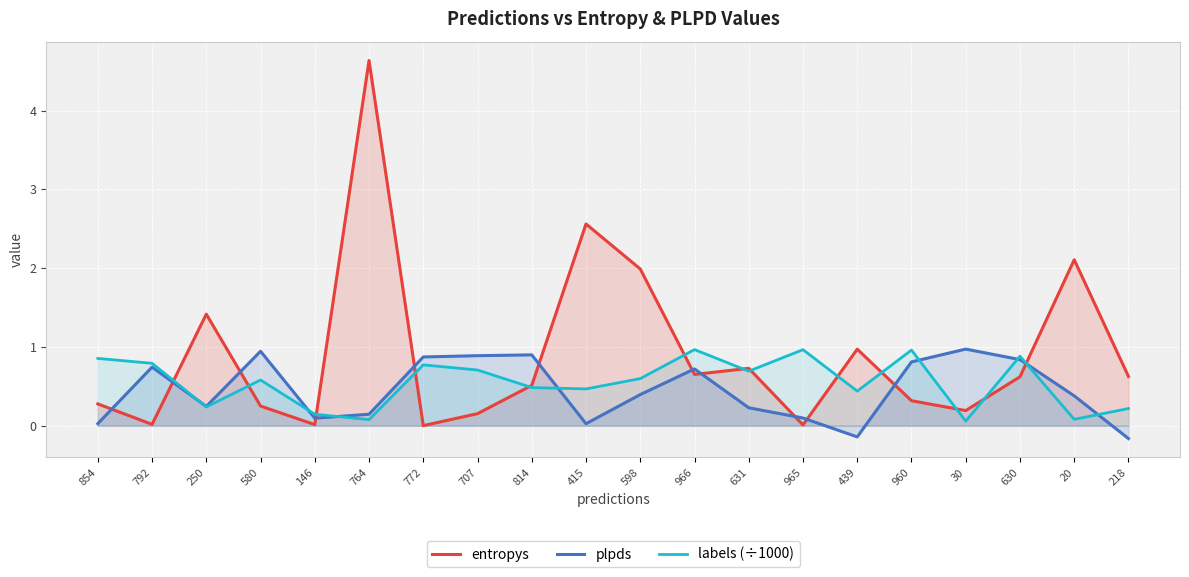

What is the value of the entropys point at the 3rd from the left?

1.4